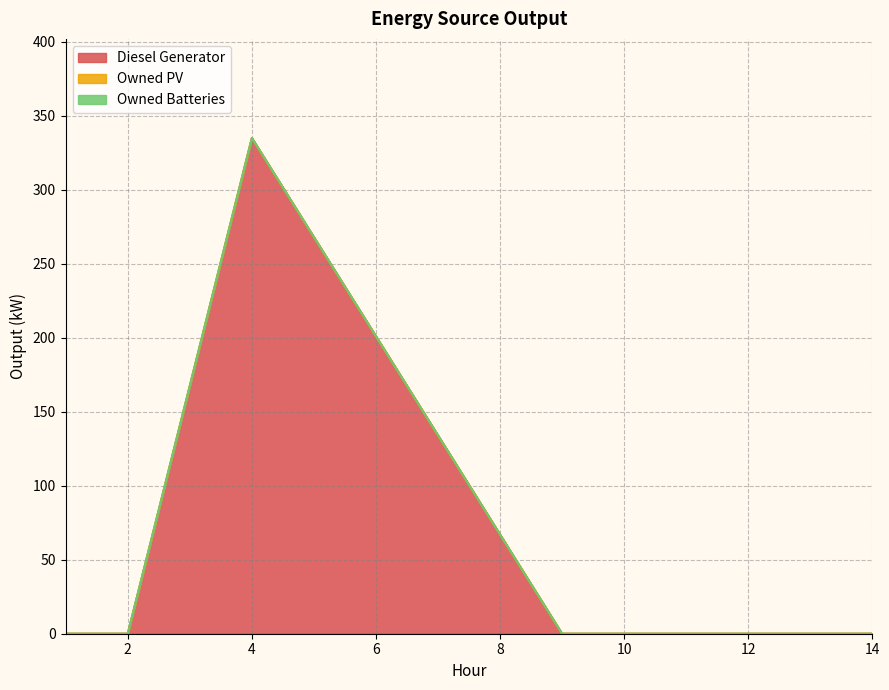

Does the chart have visible grid lines?

Yes